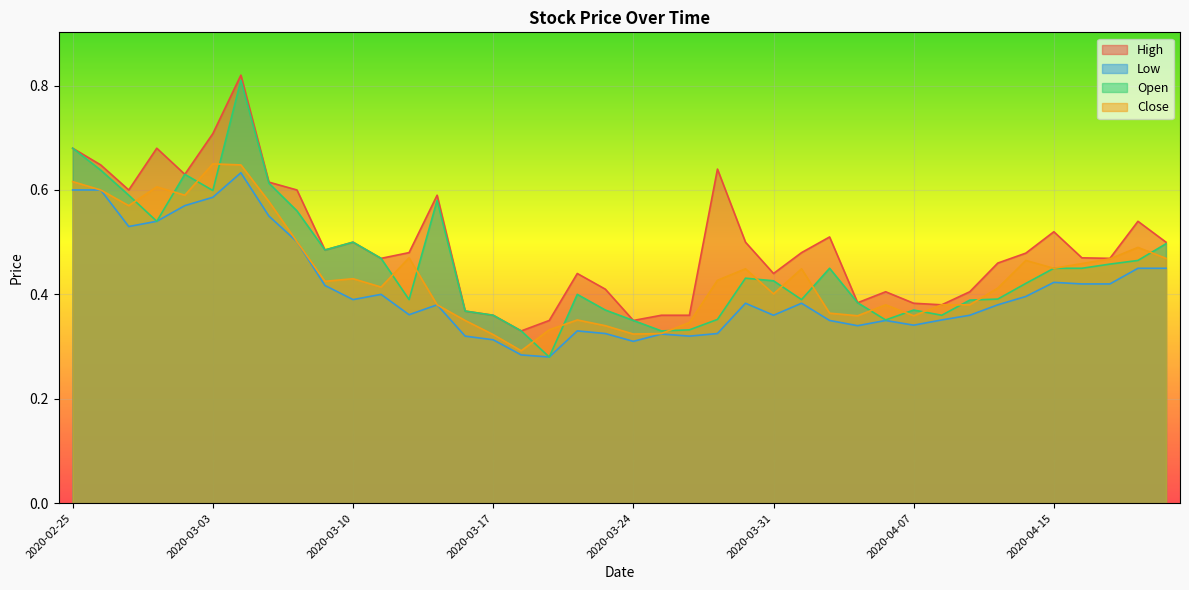

What is the difference between the Close values at 2020-04-16 and 2020-04-08?

0.1